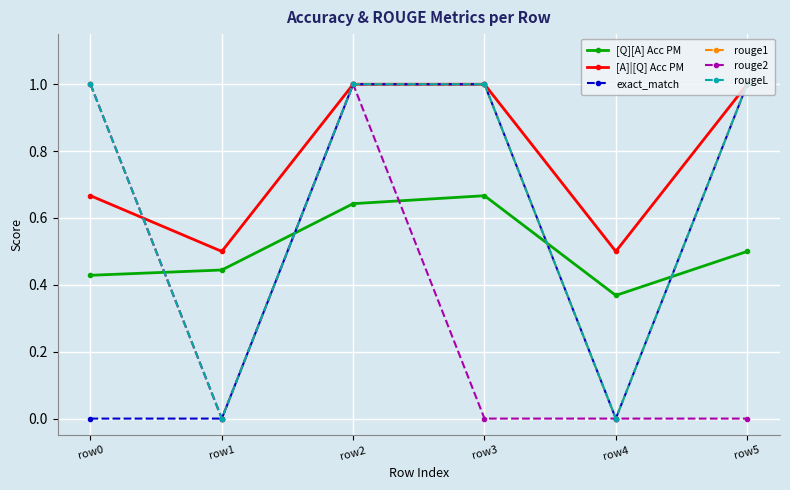

How many interior local valleys does the exact_match series have?

1